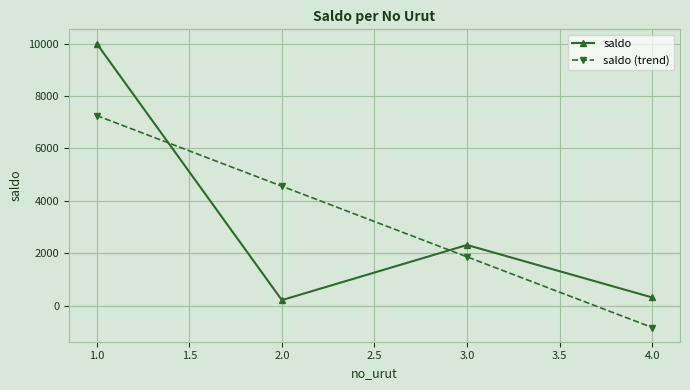

What value does the saldo series have at 1.0?

10000.0